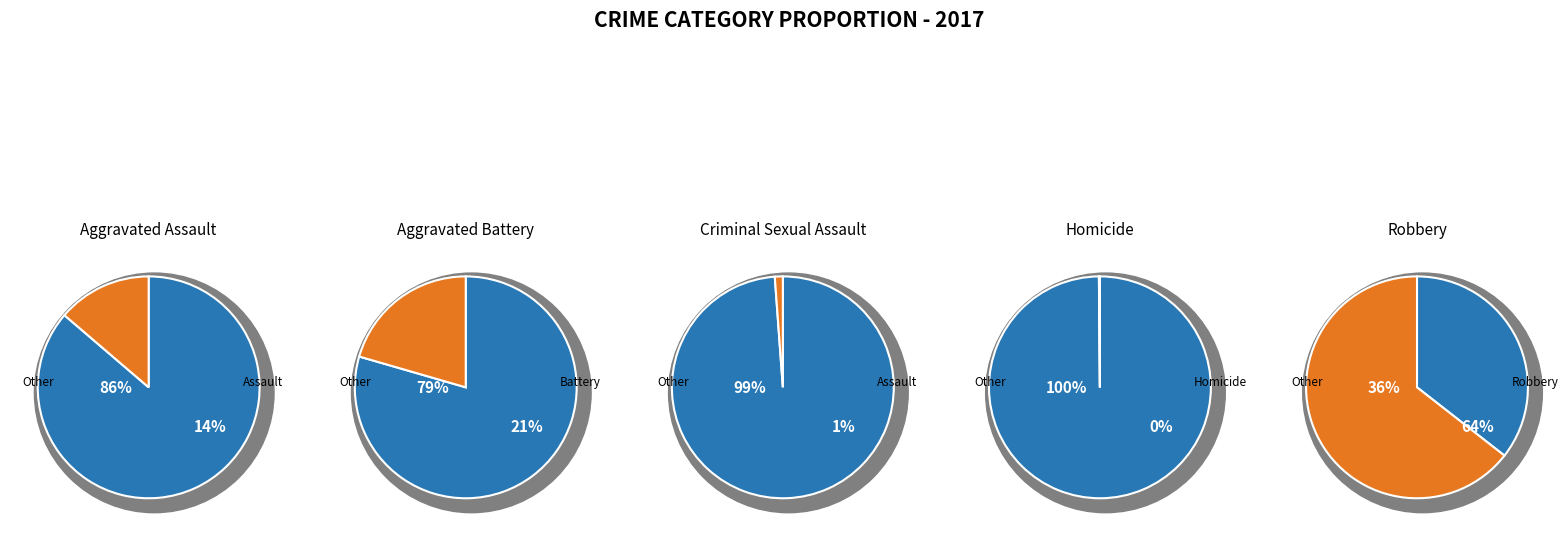

Combined, what portion of the pie is Criminal Sexual Assault and Aggravated Battery?

21.7%